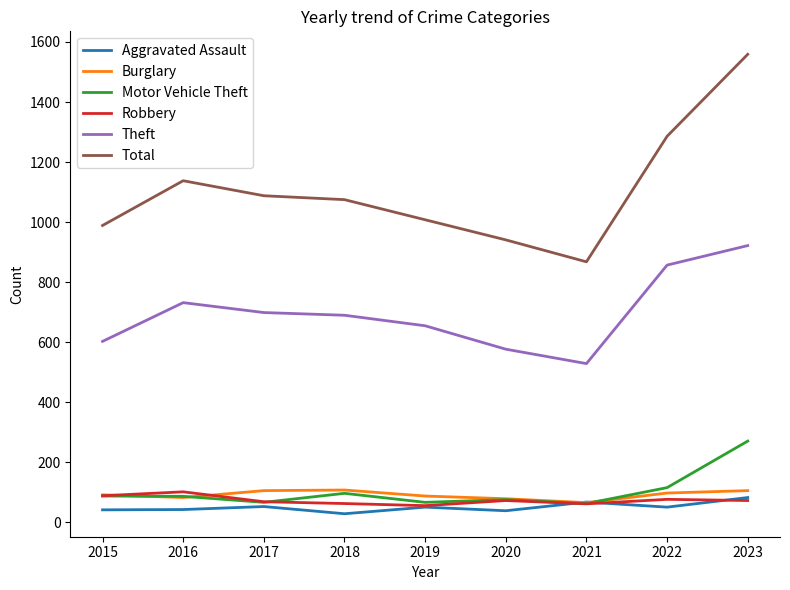

True or false: Aggravated Assault has more than 0 interior local peaks.

True